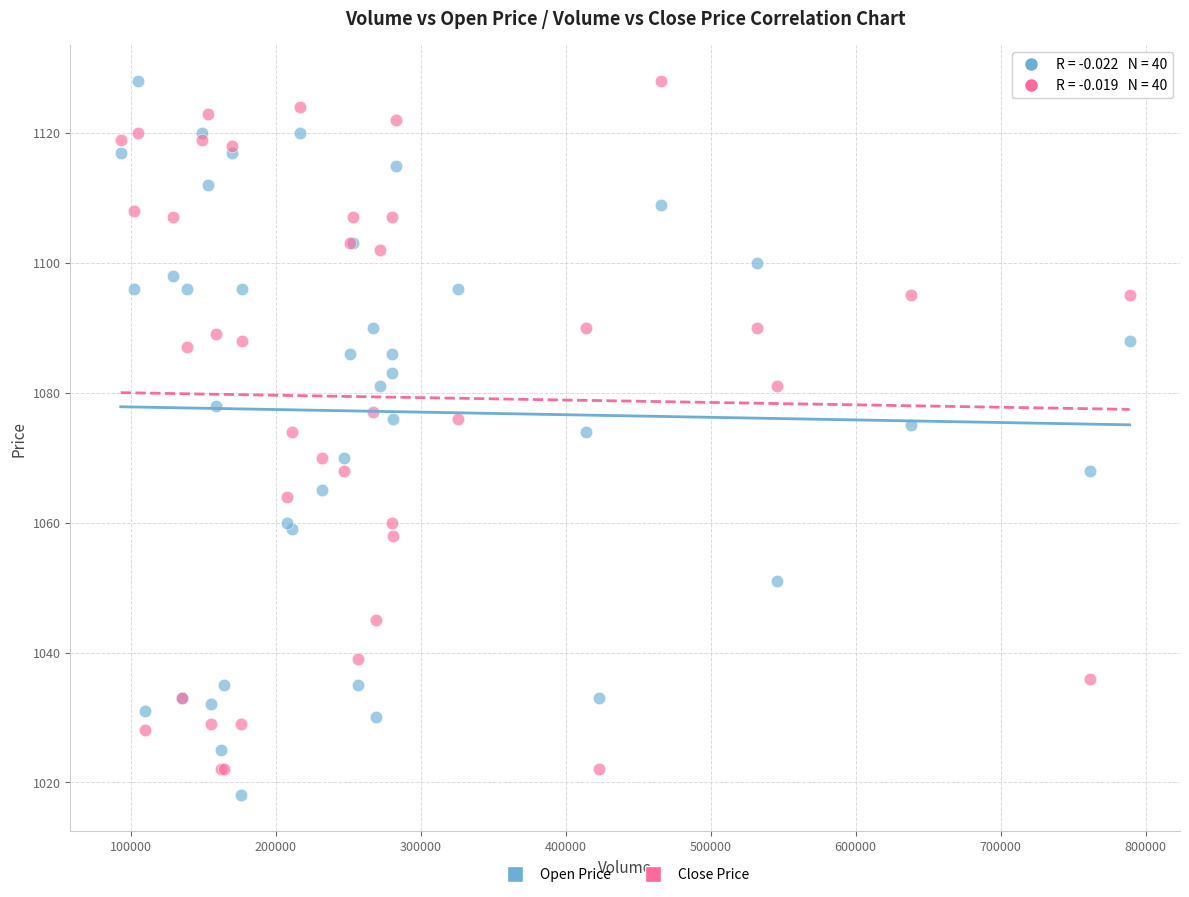

What is the X range (max minus min) for the scatter plot?

696000